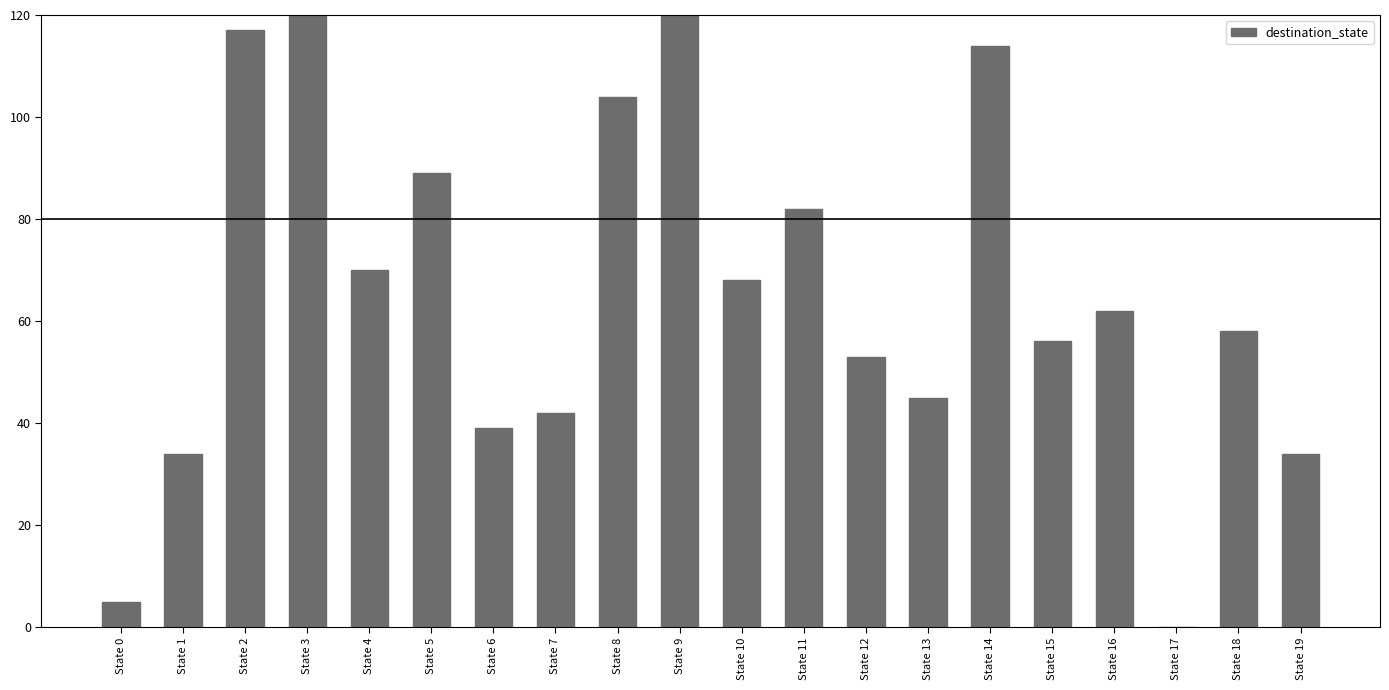

Where does the data first go above 62?

State 2